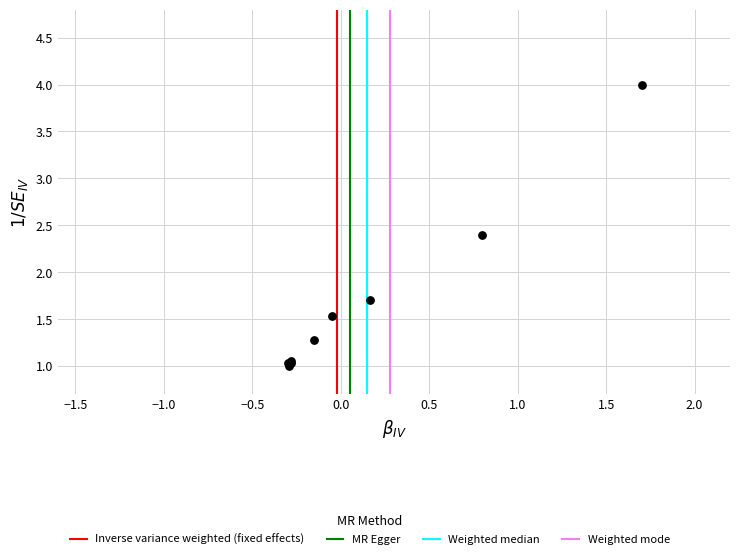

What Y value in the scatter plot is closest to 2?

1.7